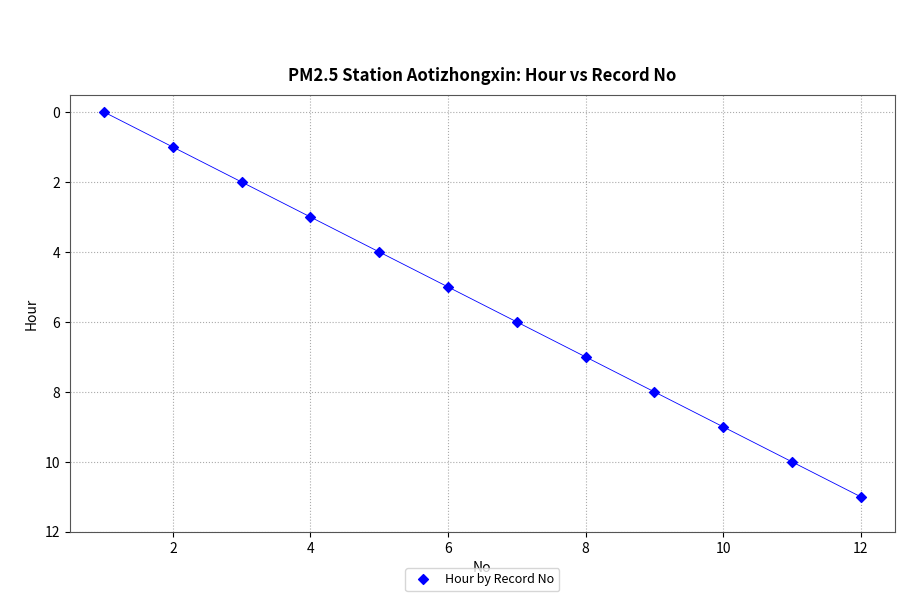

What is the average X value?

6